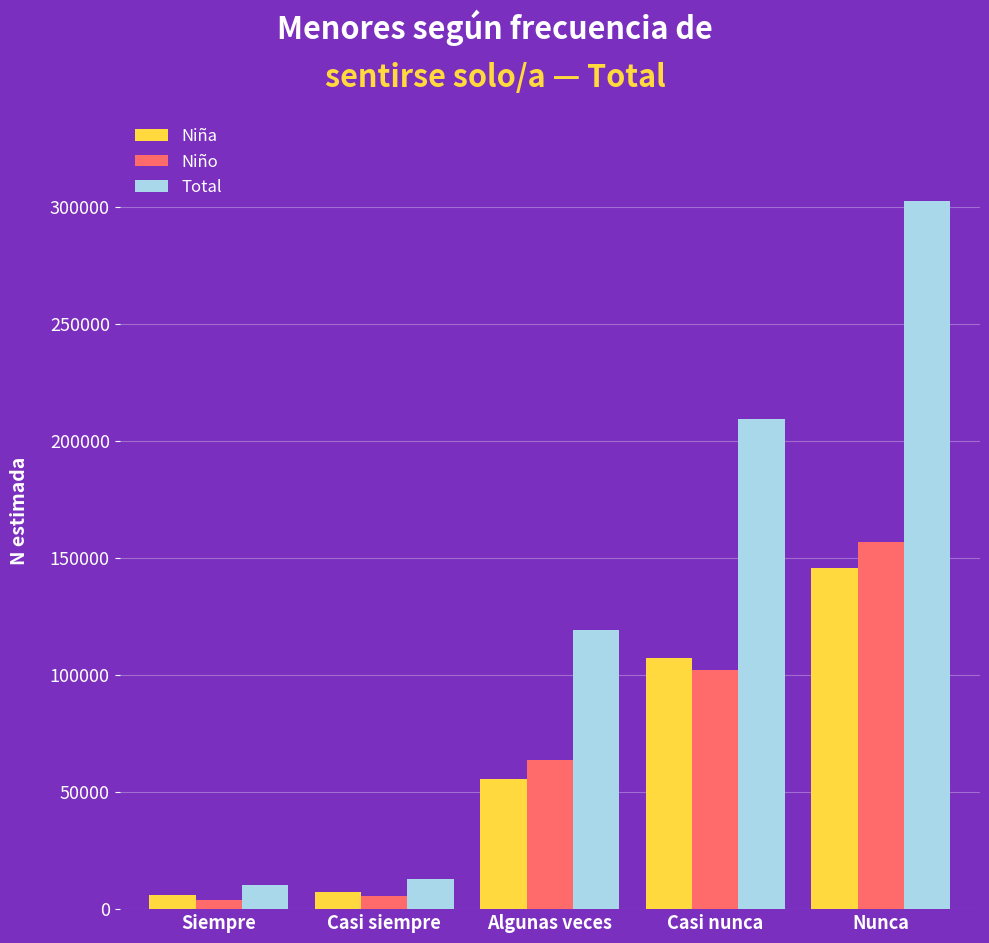

Which series has the largest total across all categories?

Total